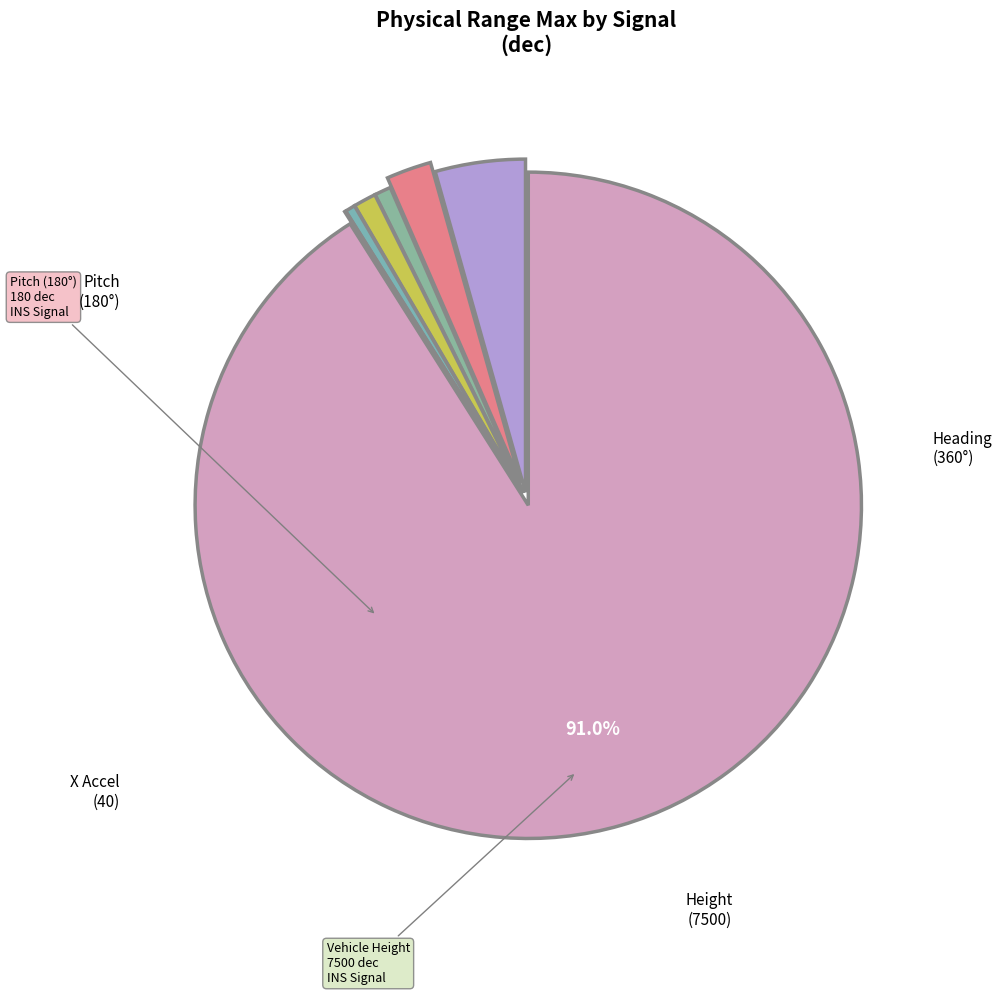

What is the largest slice in the pie chart?

INS_Vehicle_Height